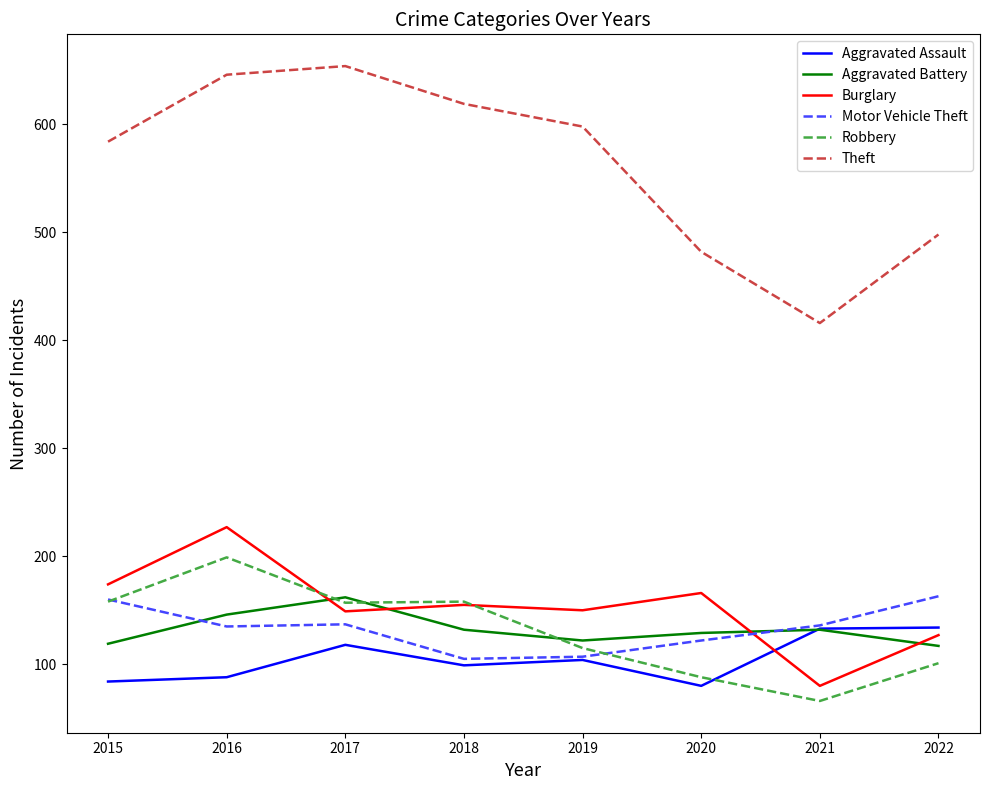

What is the spread (max minus min) of values at 2022?

397